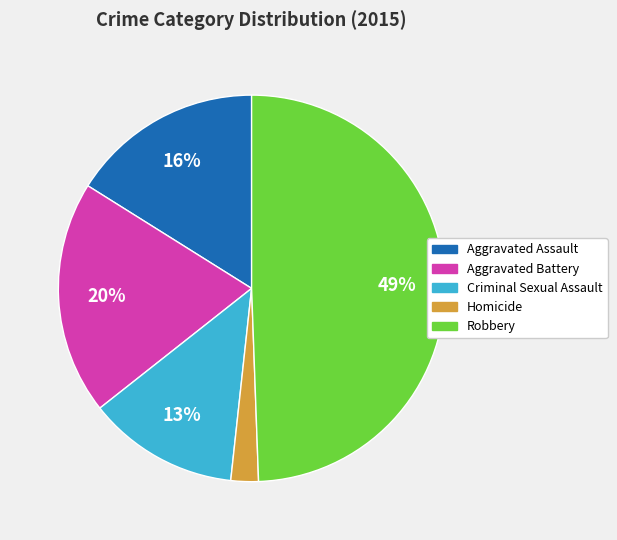

Do Criminal Sexual Assault and Aggravated Battery together represent more than half of the pie?

No